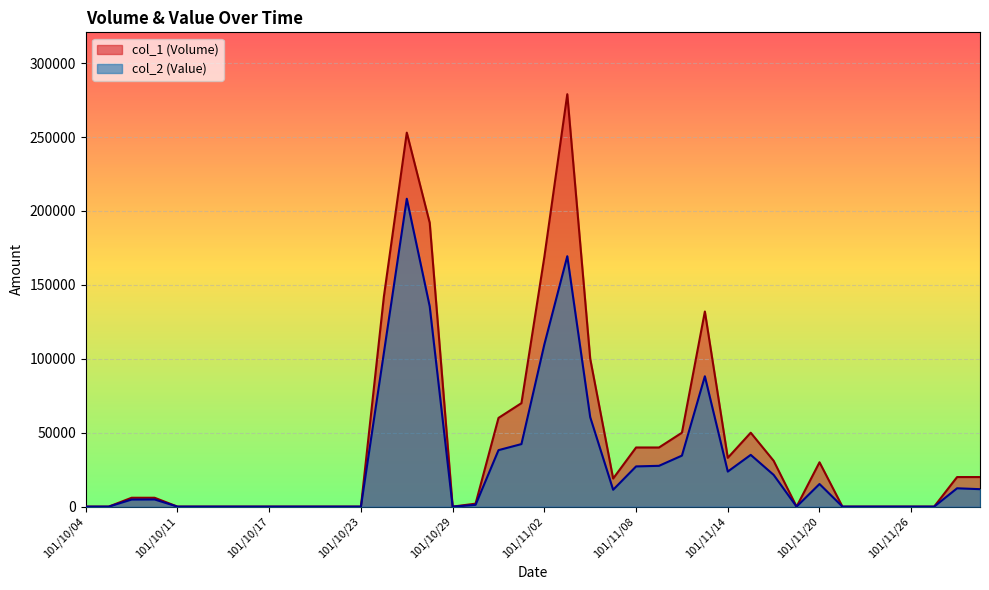

Is it true that col_2 (Value) equals 125827 at 101/11/26?

False